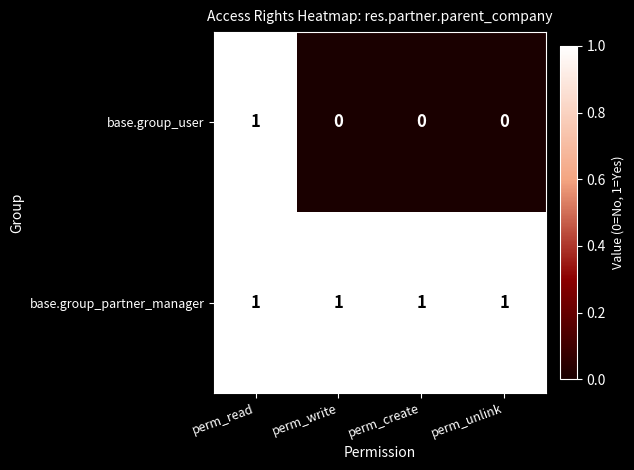

Which category has the highest value in the base.group_user series?

perm_read